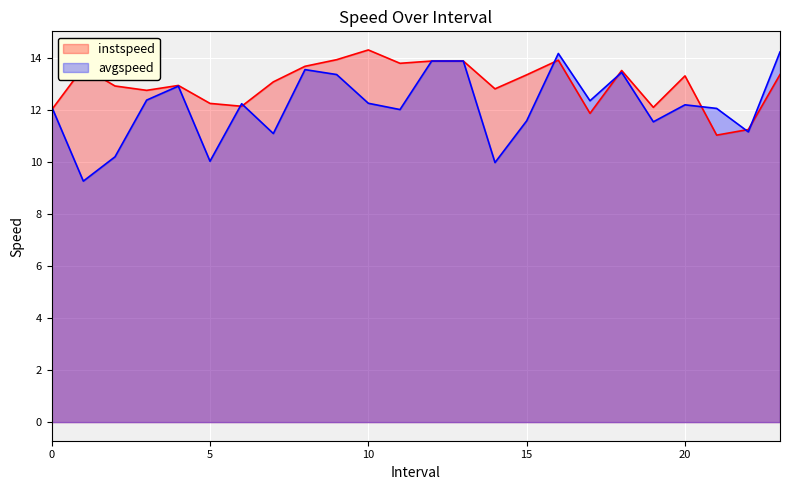

At which label does instspeed first exceed 13?

1.0